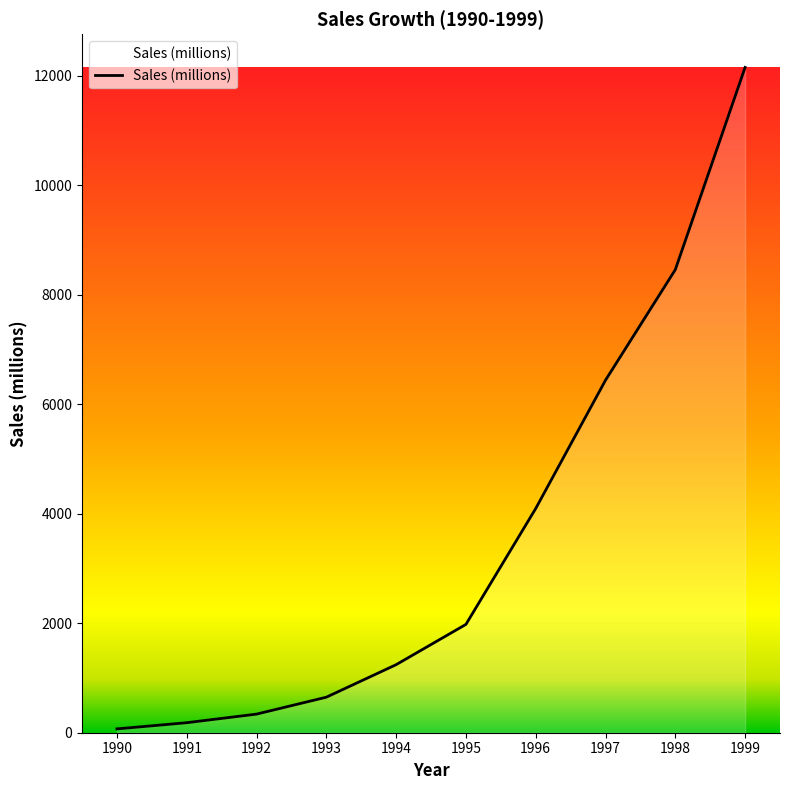

What is the ratio of the value at 1999 to the value at 1994?

9.8